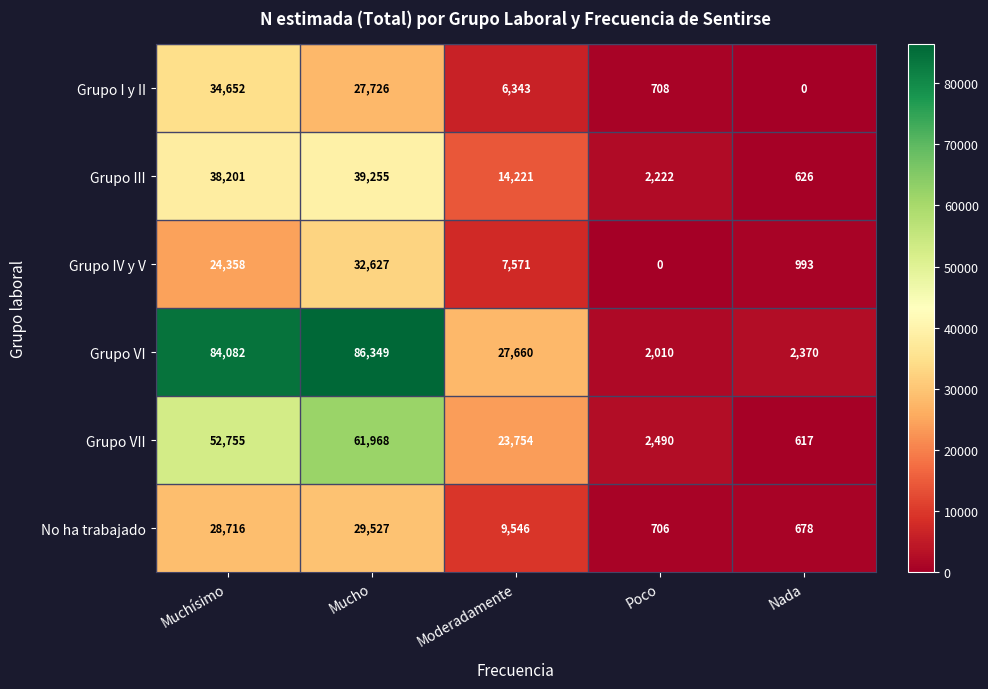

How many data points does each series have?

5